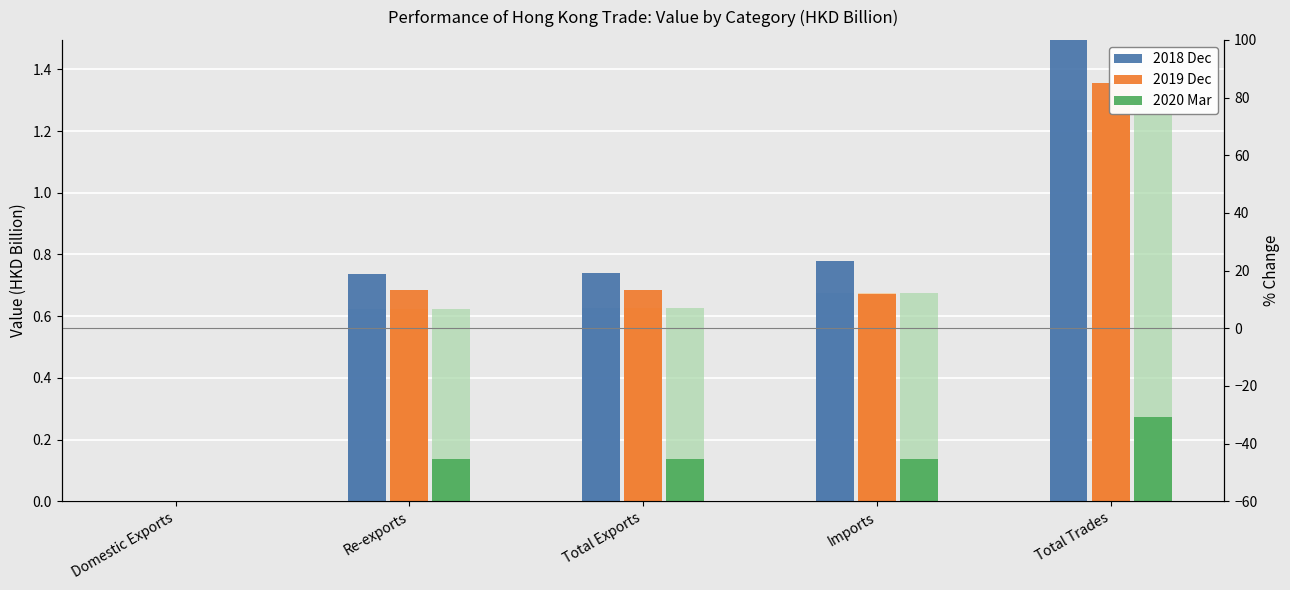

Does the chart contain stacked bars?

No